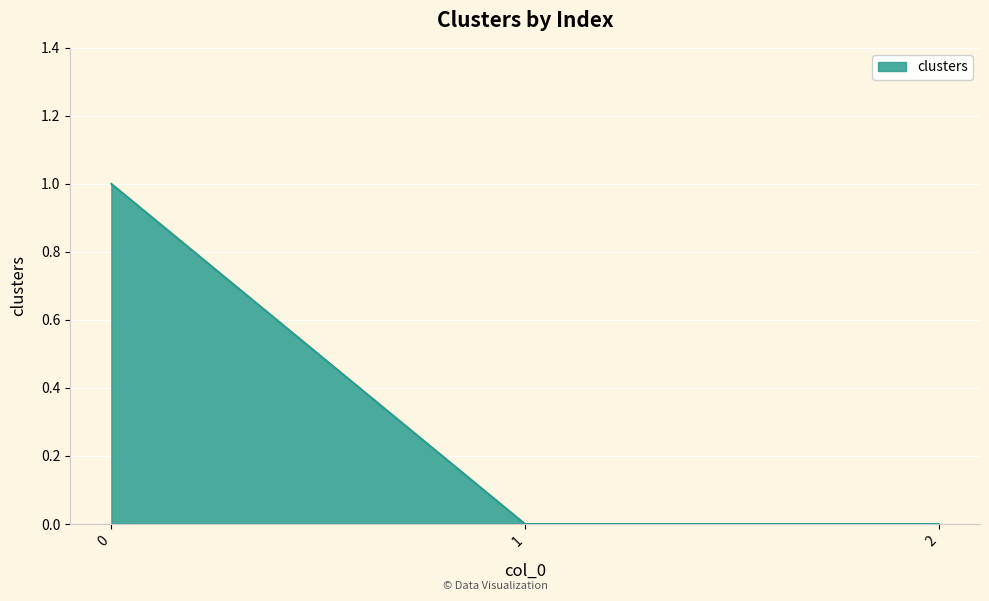

The chart shows a value of 0 at 2. True or false?

True